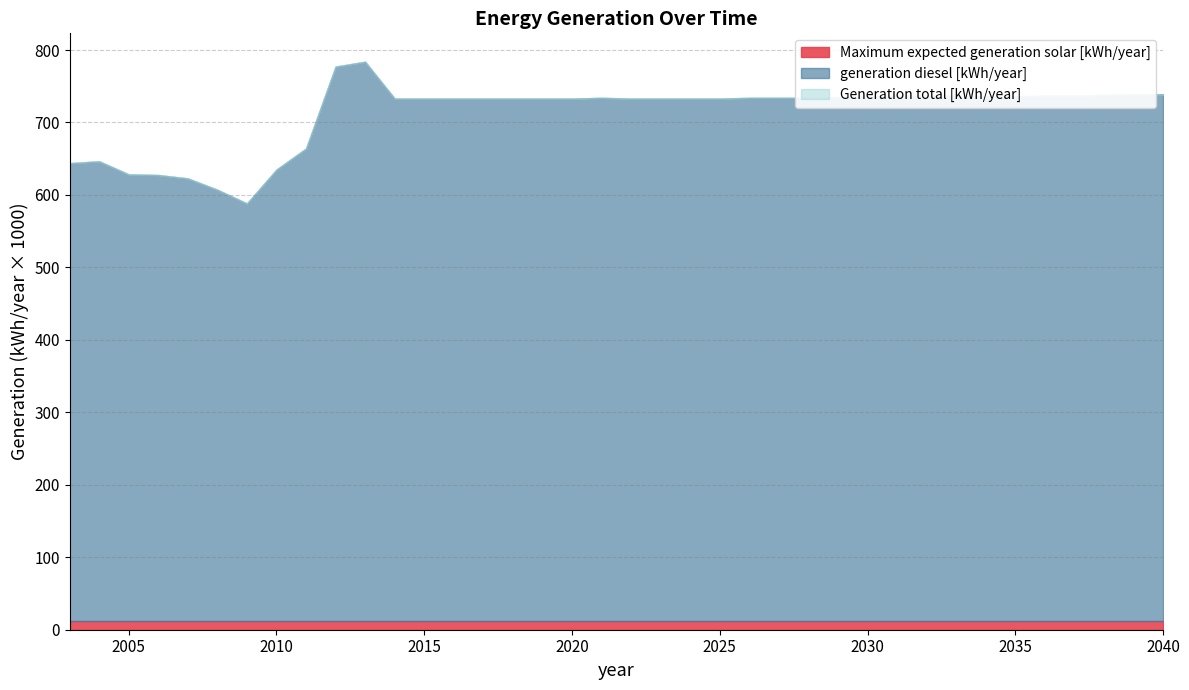

Is it true that Maximum expected generation solar [kWh/year] equals 16333.3 at 2010?

False